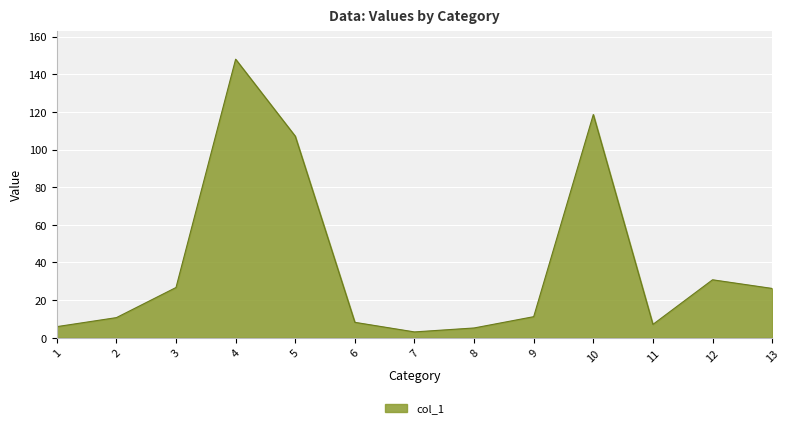

What value does the data have at 10?

118.6